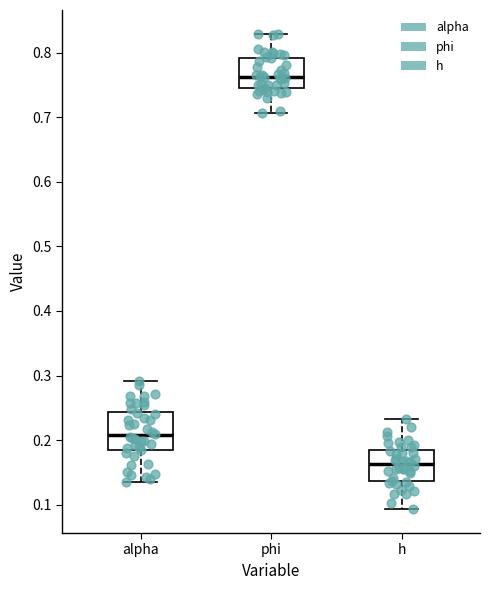

Reading left to right, transcribe this box plot: for each box, give where its median line is, the range the box spans, and where its two whiskers end, as read against the y-axis. The values are not printed on the chart, so give them approximately, as read against the axis.

alpha: median 0.21, box 0.18 to 0.24, whiskers 0.13 to 0.29
phi: median 0.76, box 0.75 to 0.79, whiskers 0.71 to 0.83
h: median 0.16, box 0.14 to 0.18, whiskers 0.09 to 0.23